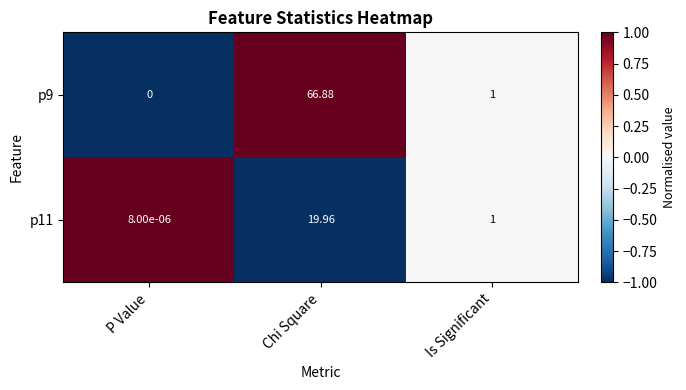

Which label corresponds to the largest value in the chart?

Chi Square